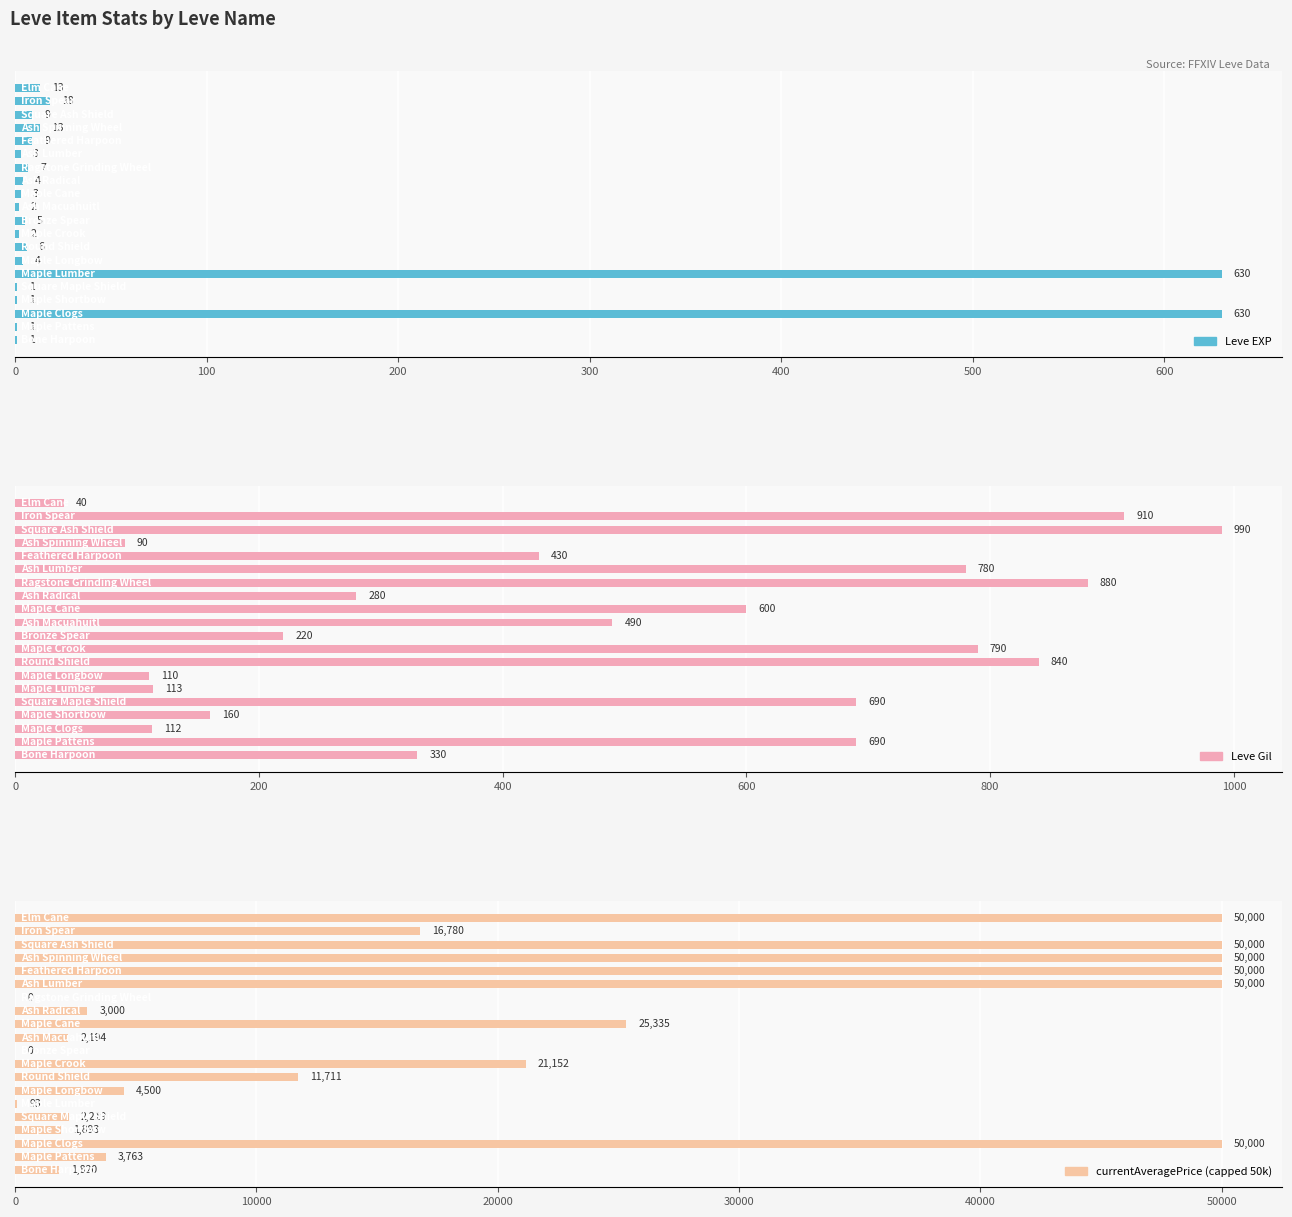

What is the sum of all Leve Gil values?

9545